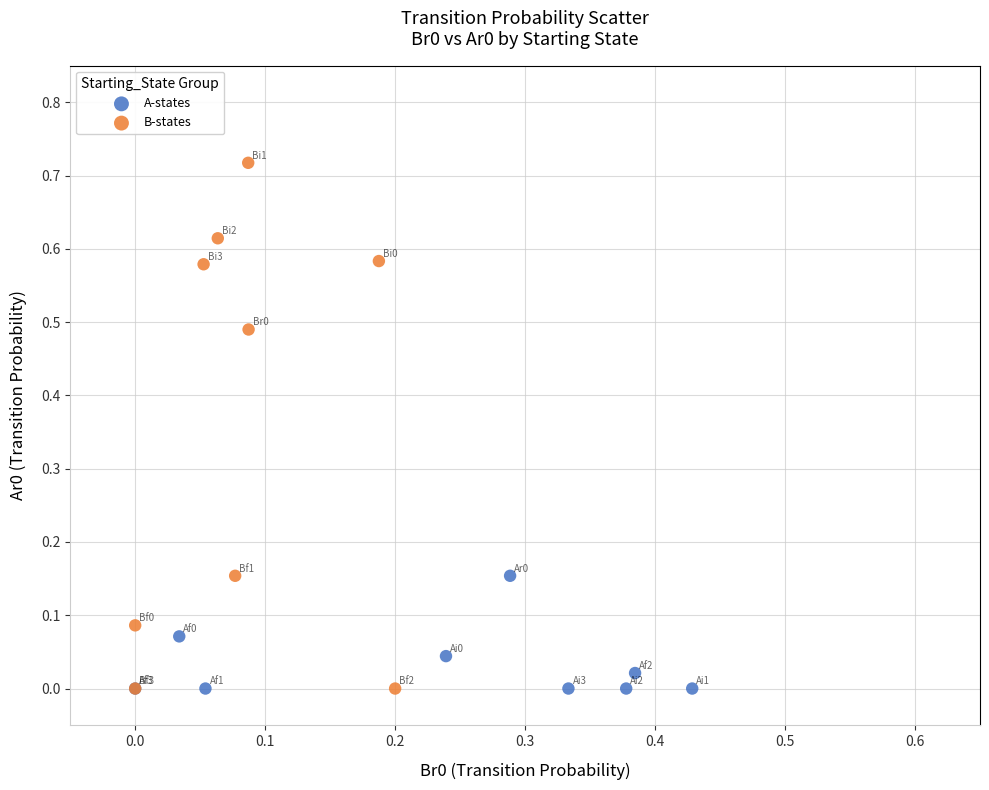

Which series has the largest Y range (max minus min)?

B-states